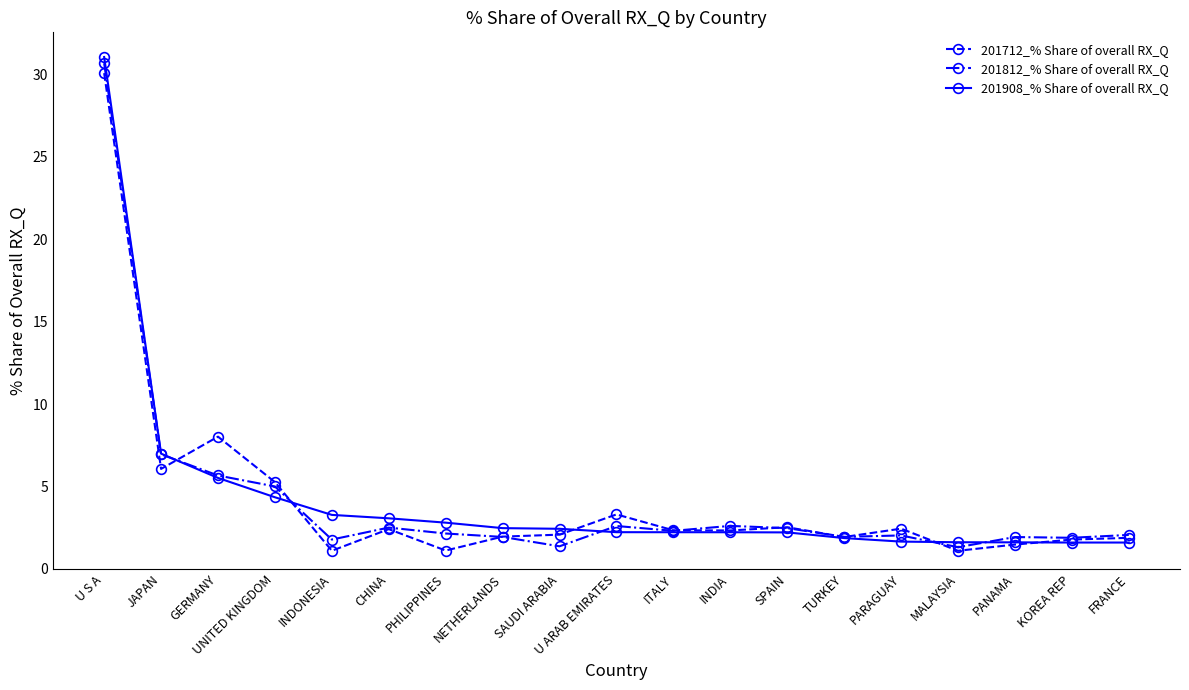

What value does the 201712_% Share of overall RX_Q series have at KOREA REP?

1.8